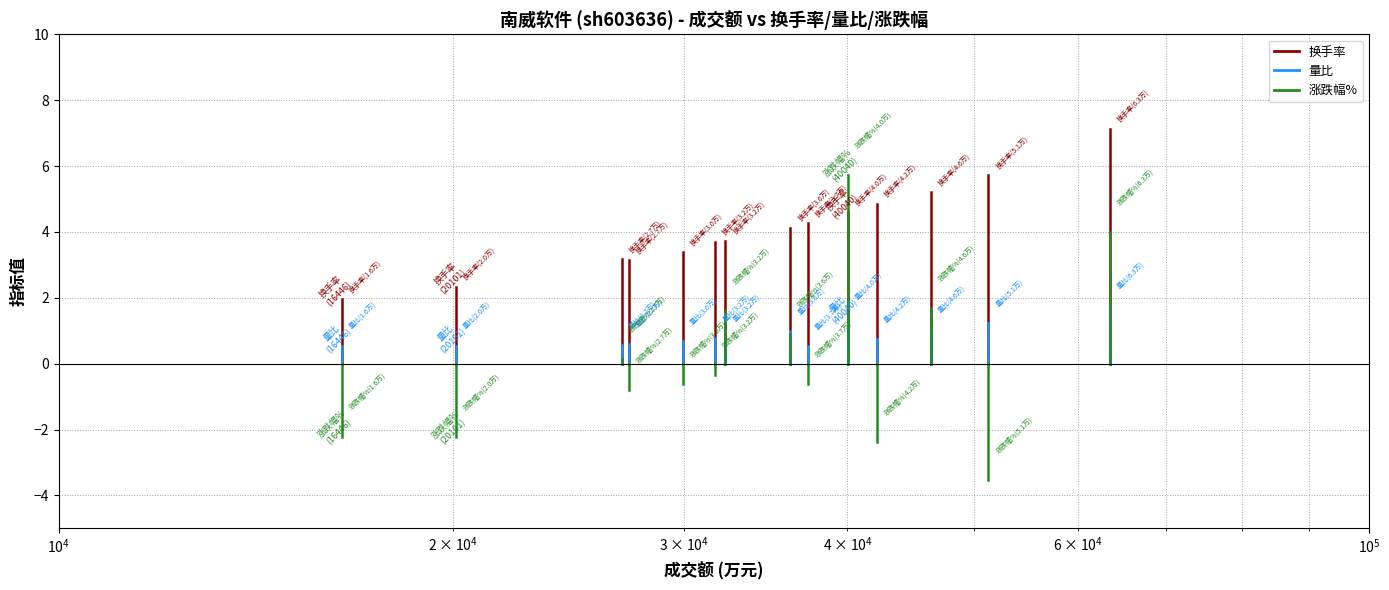

Which series has the widest spread of values?

涨跌幅%